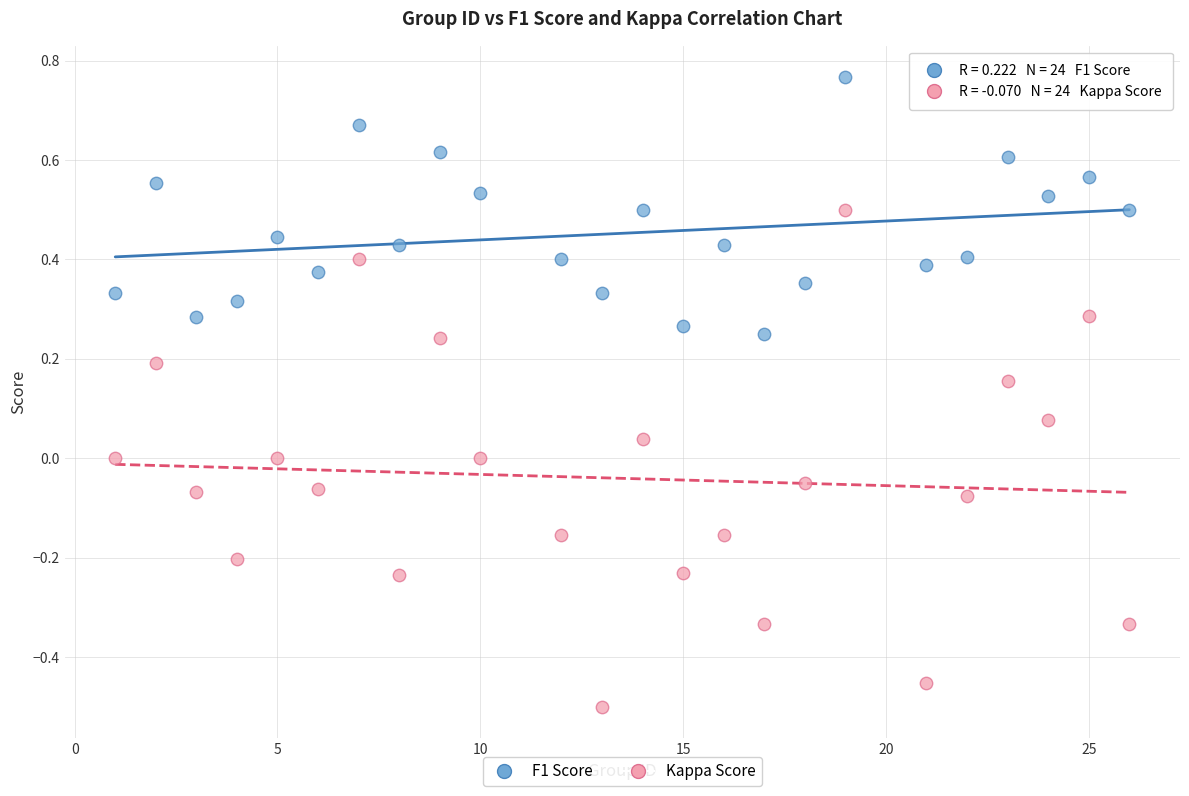

Across all data points, what is the range of Y values (max minus min)?

1.3